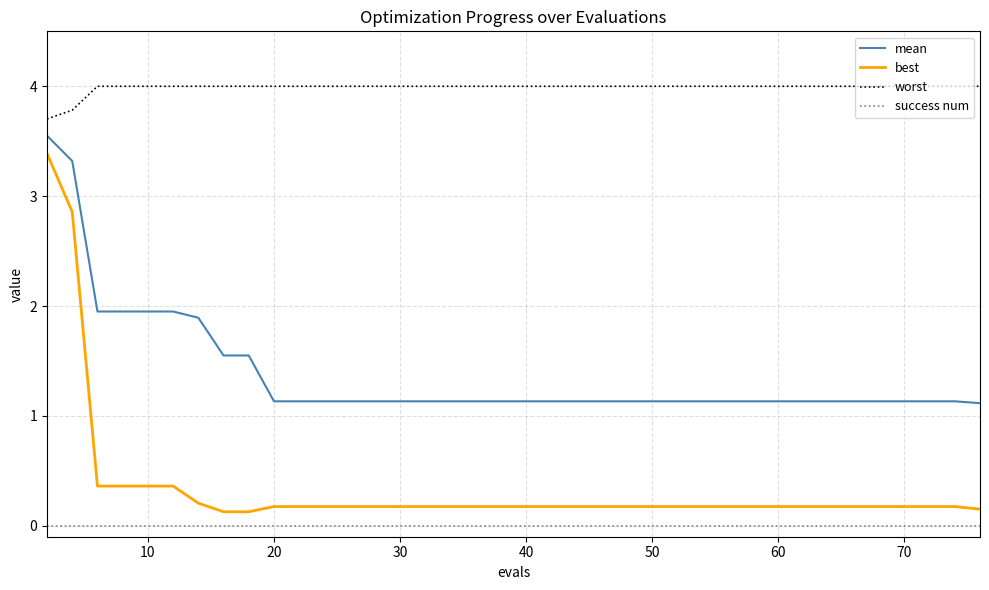

Which series has the largest range (max minus min)?

best